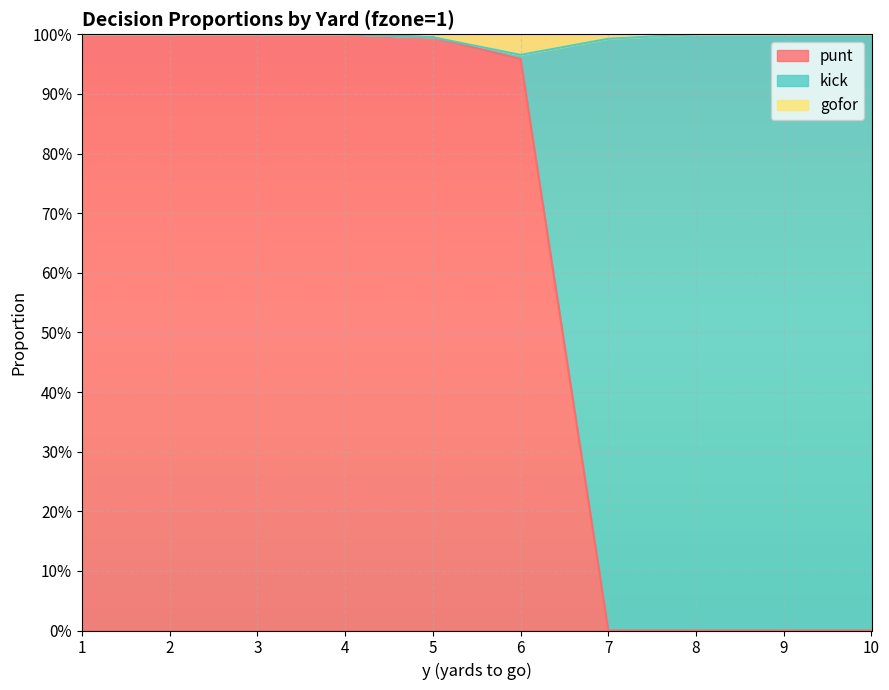

What is the greatest value displayed?

1.0